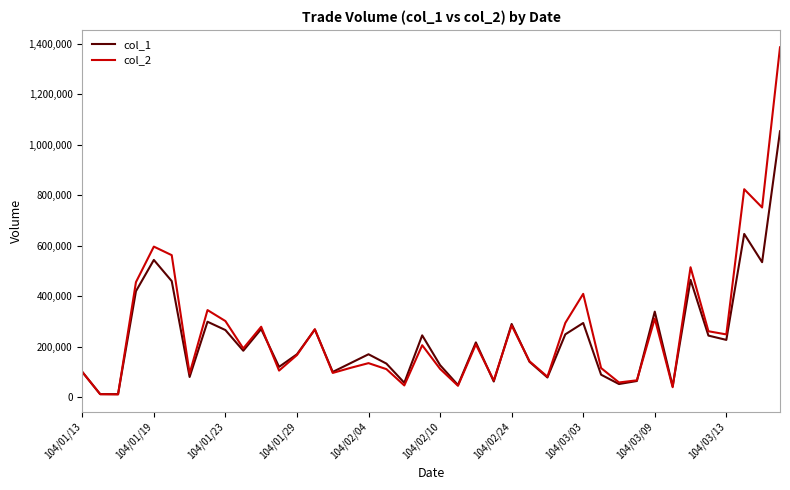

Which series has the largest range (max minus min)?

col_2